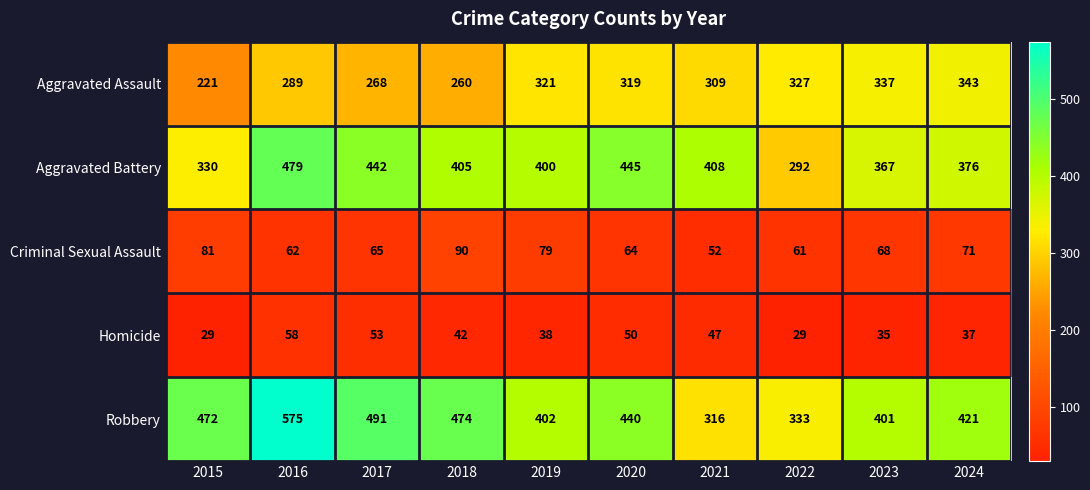

The value of Aggravated Battery at 2016 is 479. True or false?

True